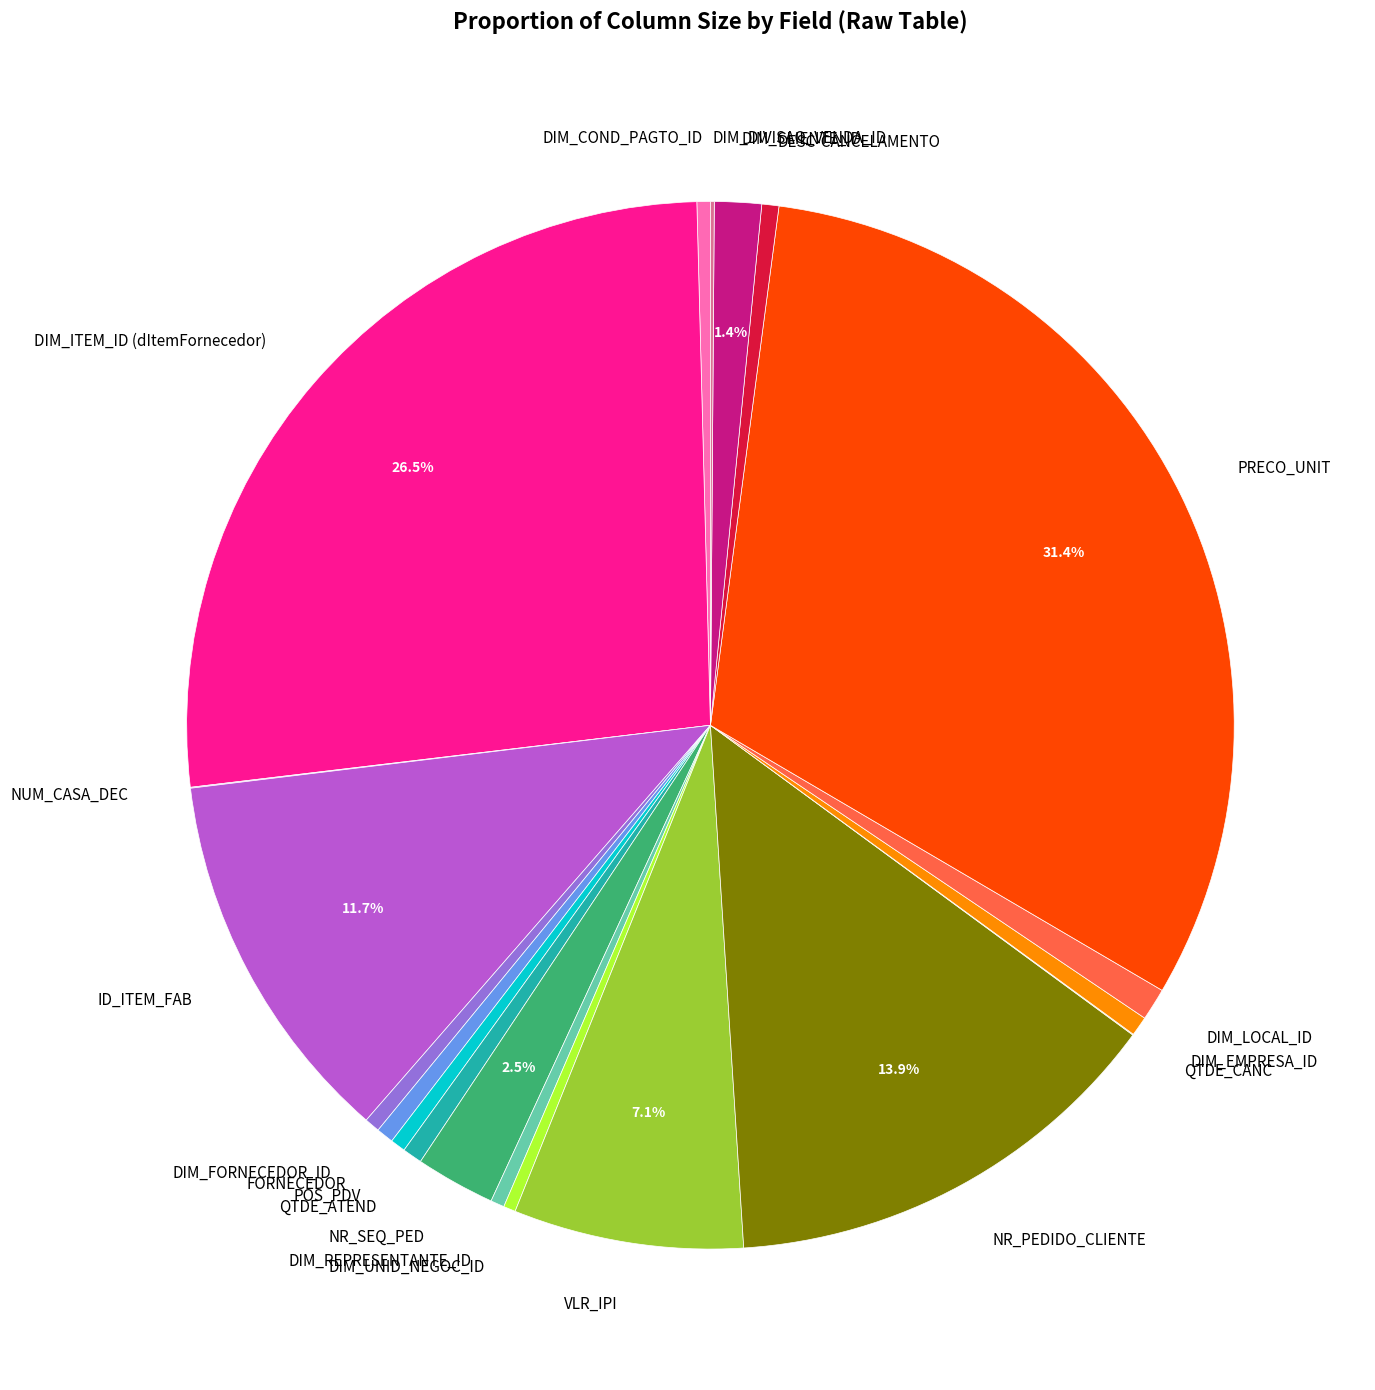

Combined, do FORNECEDOR and DESC-CANCELAMENTO account for over 50%?

No